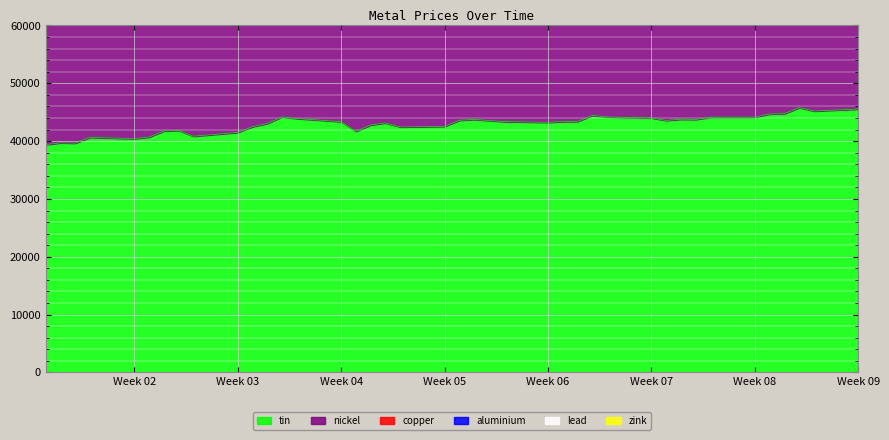

At how many categories does at least one series exceed 18337?

40